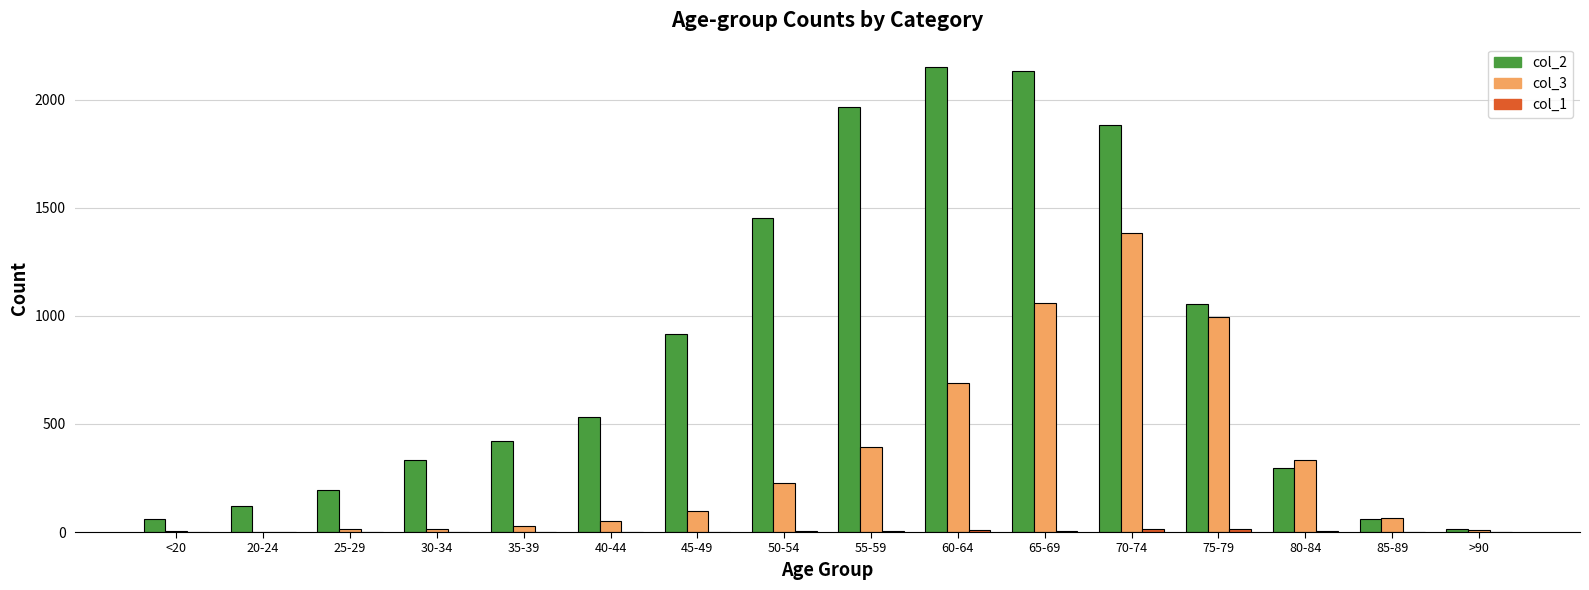

True or false: col_3 has a value of 152 at 60-64.

False